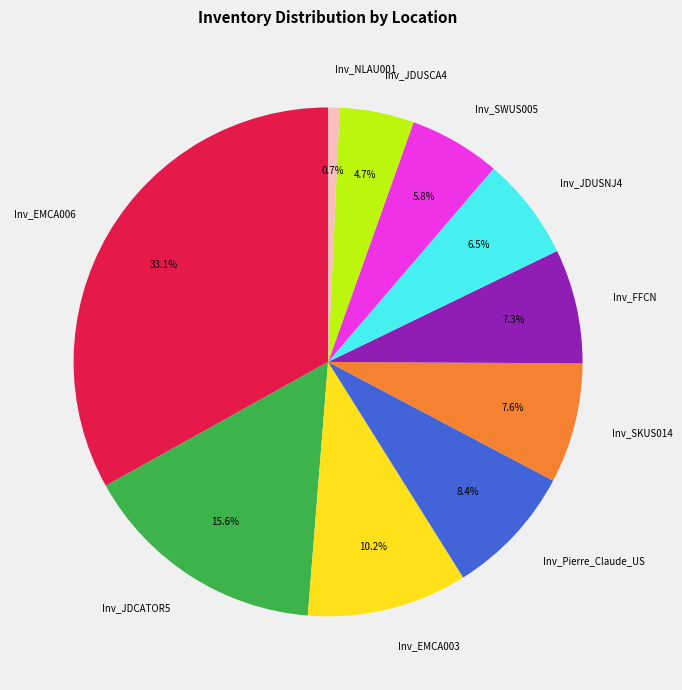

To the nearest percent, what is the difference between the largest and smallest slice percentages?

32%